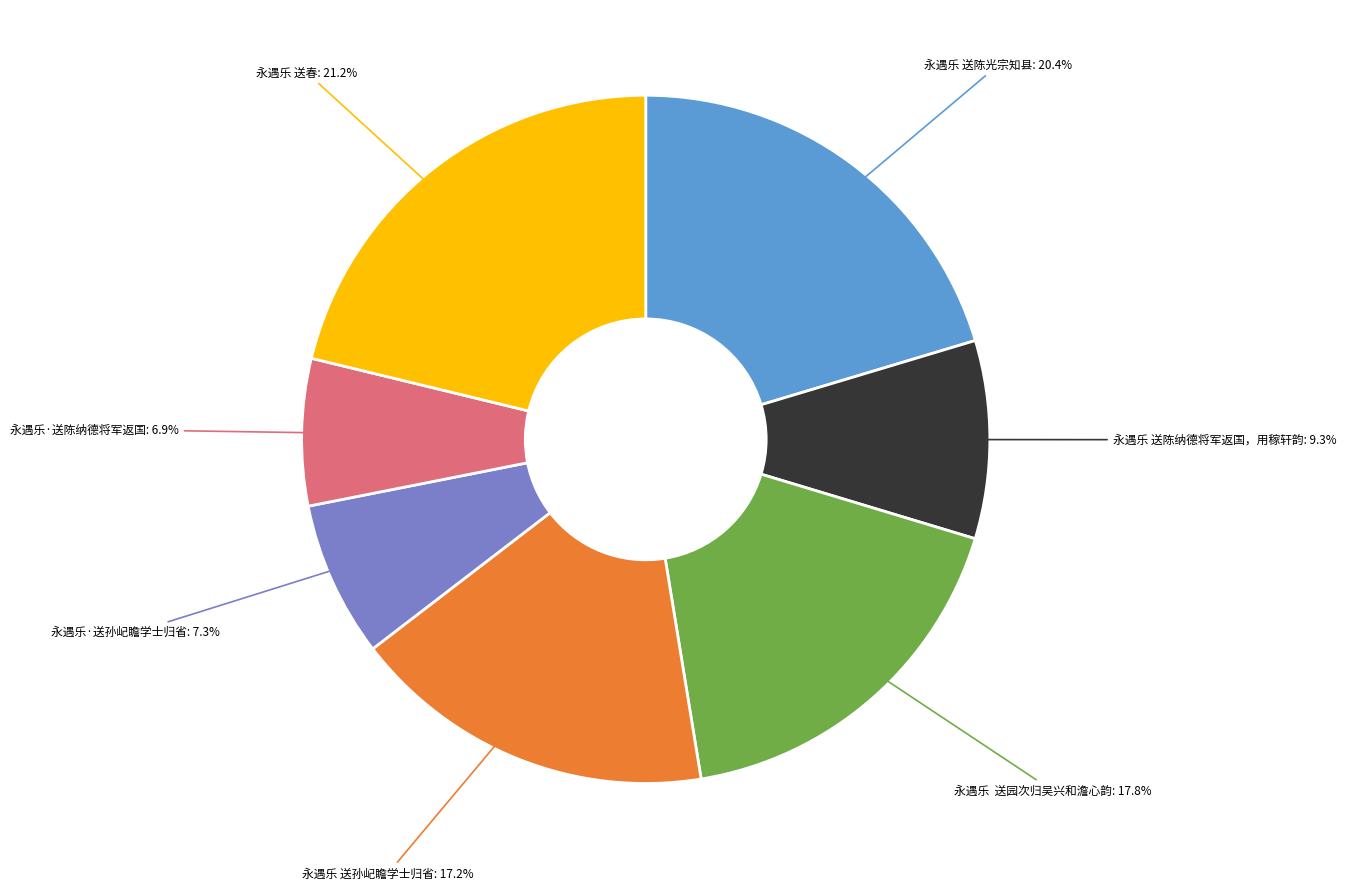

Does any single category account for the majority?

No